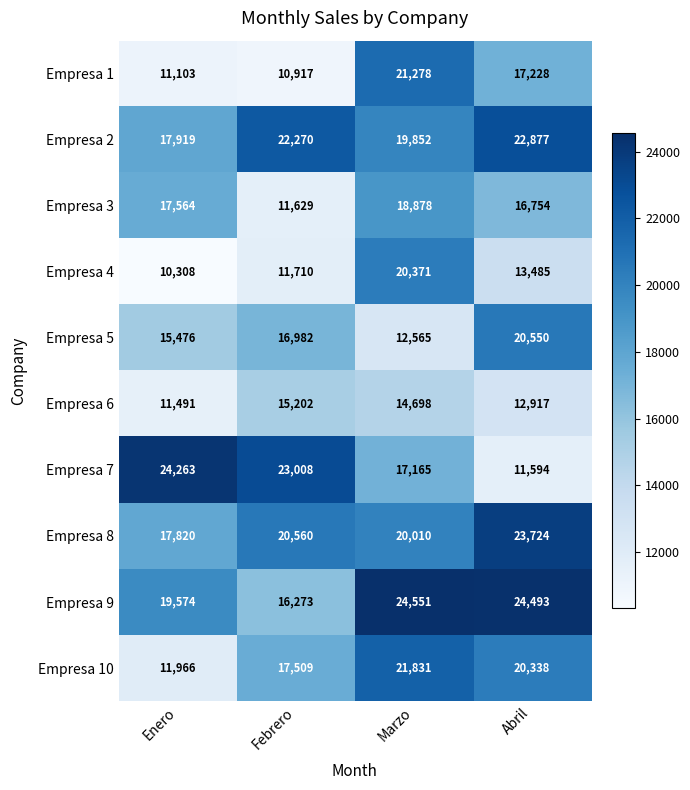

What is the sum of the Empresa 9 values at Febrero and Enero?

35847